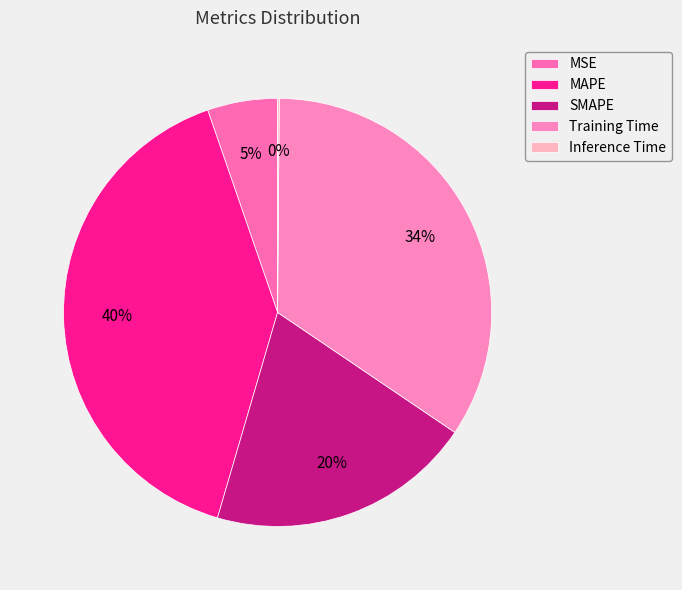

Is it true that Inference Time is 0% of the pie?

True